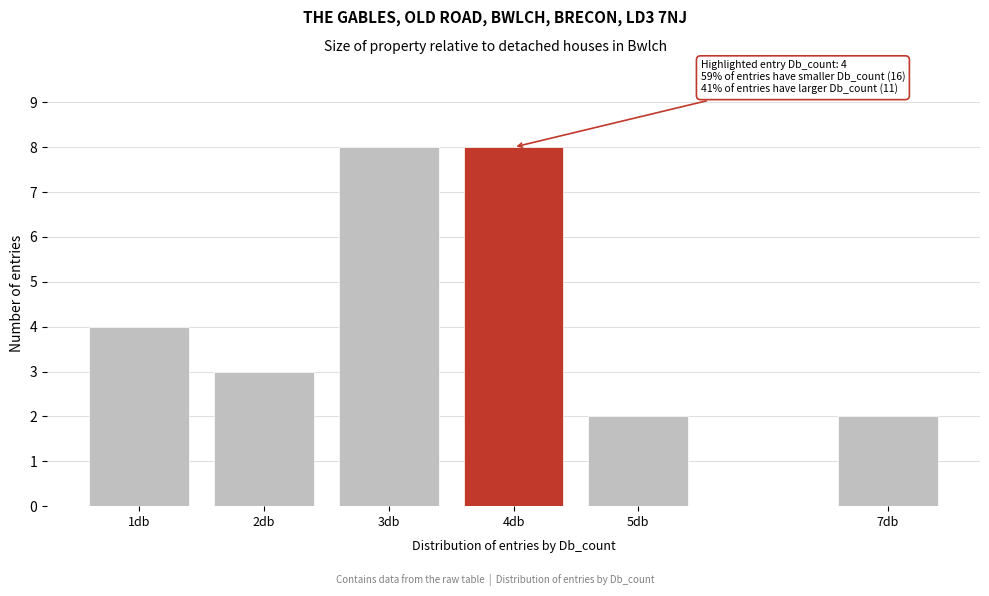

Reading left to right, extract all data points from this chart.

4	3	8	8	2	2